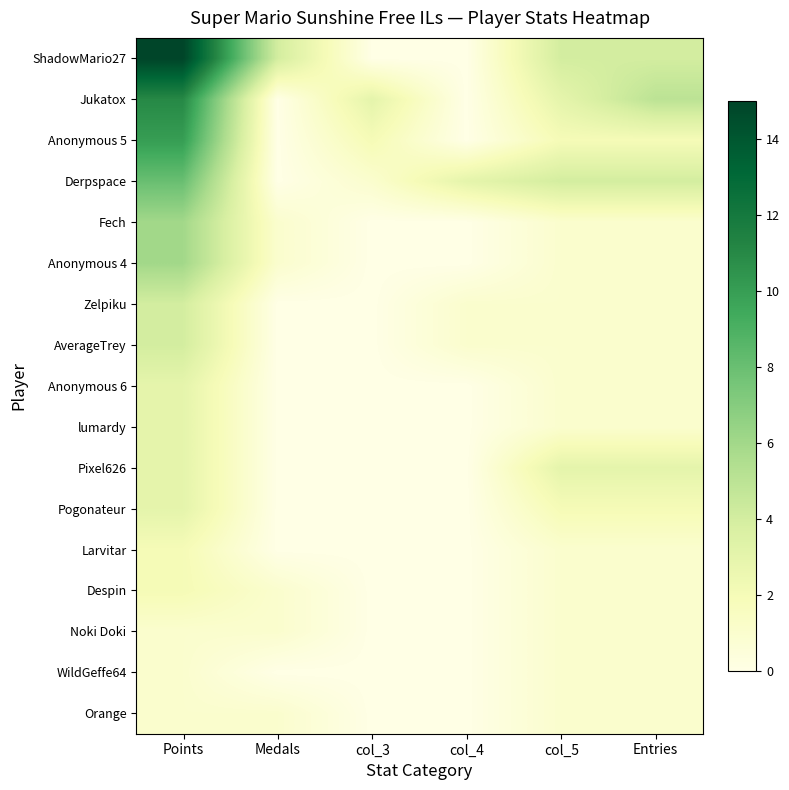

List the series in order of their peak value, highest first.

ShadowMario27, Jukatox, Anonymous 5, Derpspace, Fech, Anonymous 4, Zelpiku, AverageTrey, Anonymous 6, lumardy, Pixel626, Pogonateur, Larvitar, Despin, Noki Doki, WildGeffe64, Orange